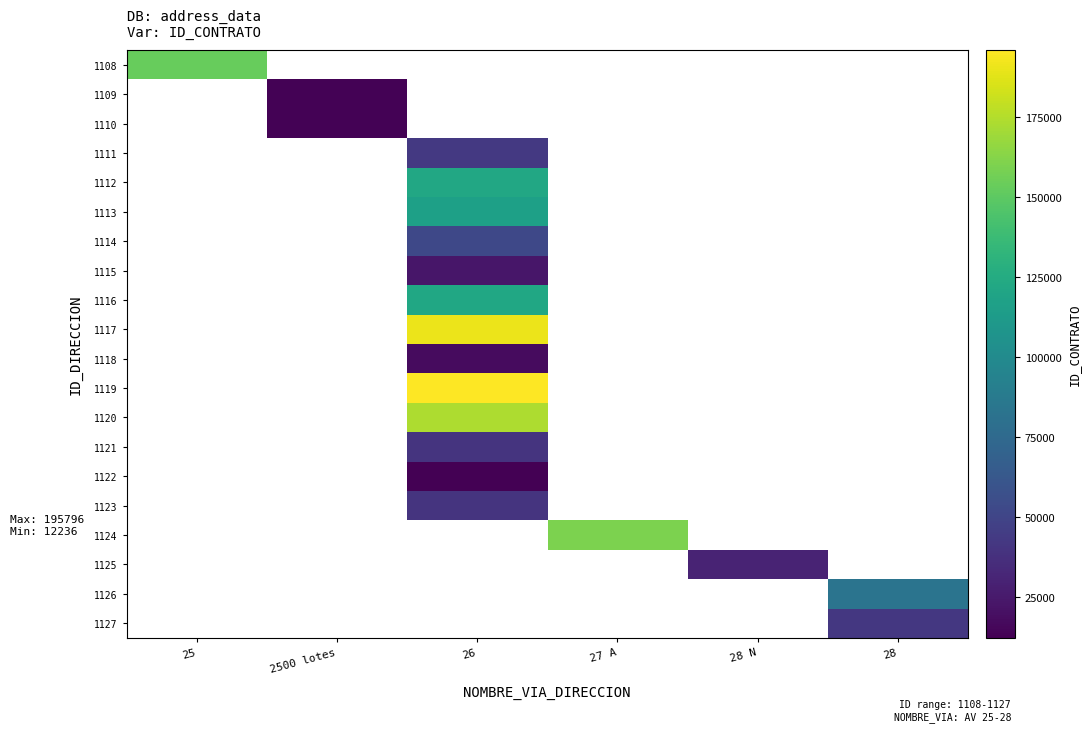

Is the value of 1124 at 2500 lotes greater than the value of 1115 at 26?

No